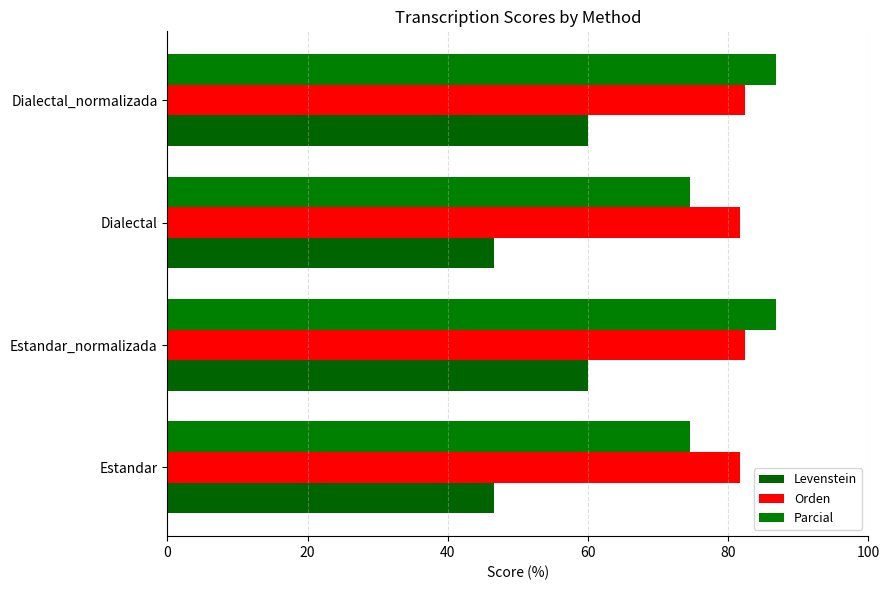

Count the number of data series in this chart.

3